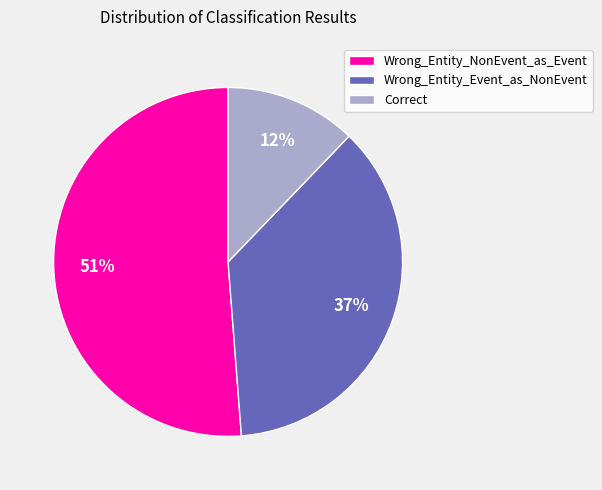

Is it true that Correct is 2% of the pie?

False